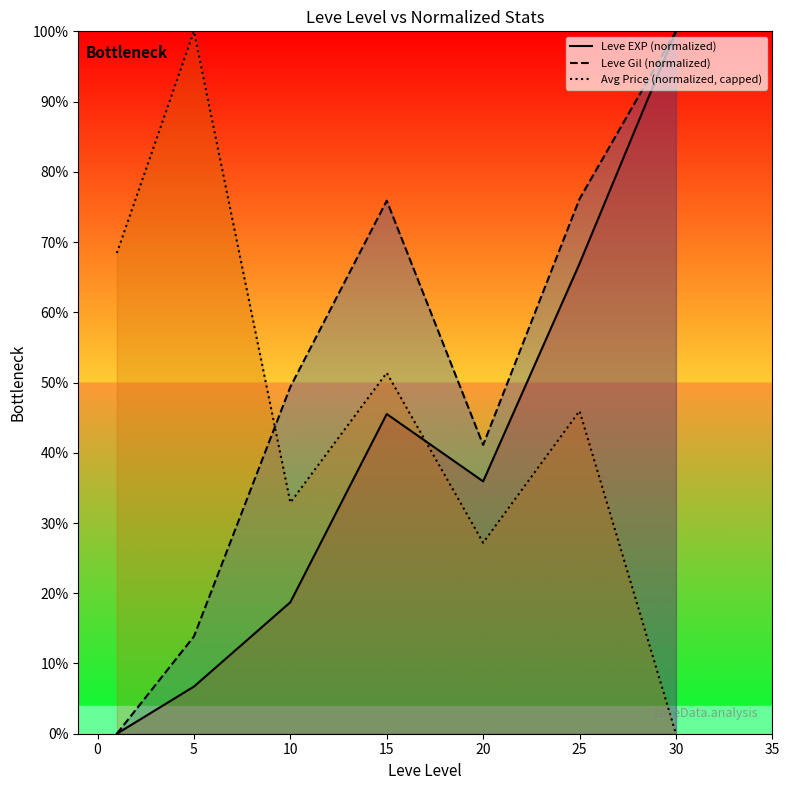

Does the chart display data point markers on the line(s)?

No